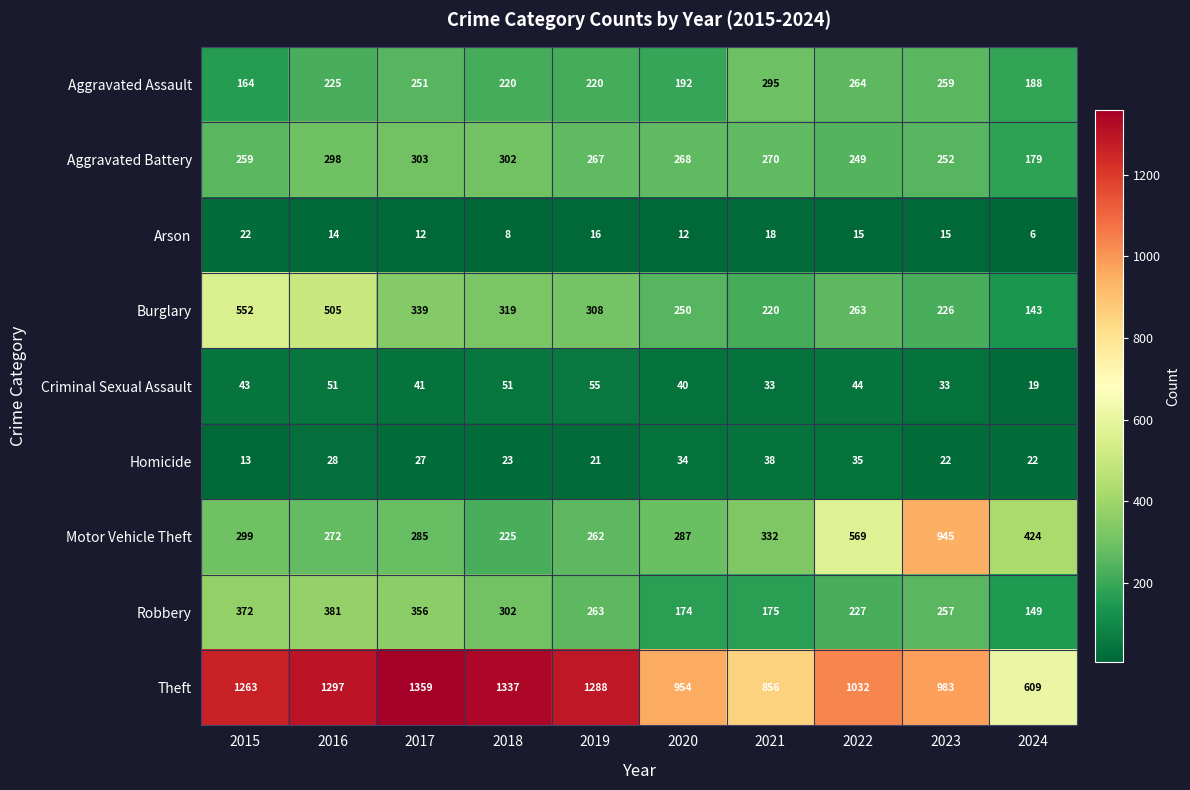

How many categories are shown in the chart?

10